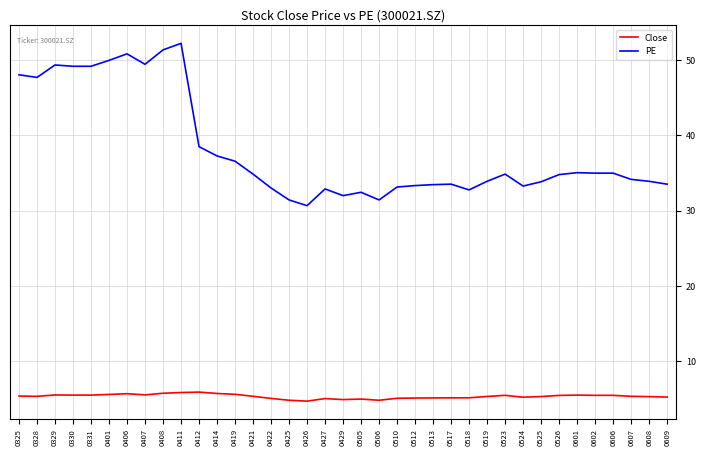

What is the minimum value shown in the chart?

4.7